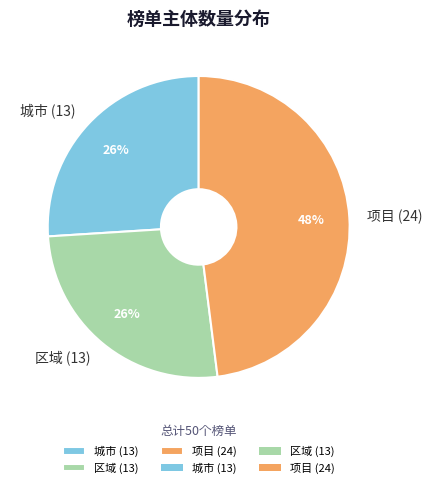

The 项目 (24) slice represents 57% of the pie. True or false?

False